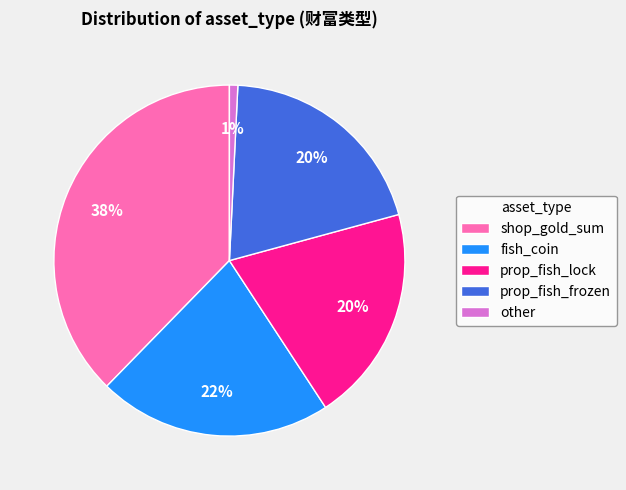

To the nearest percent, what is the average slice percentage?

20%